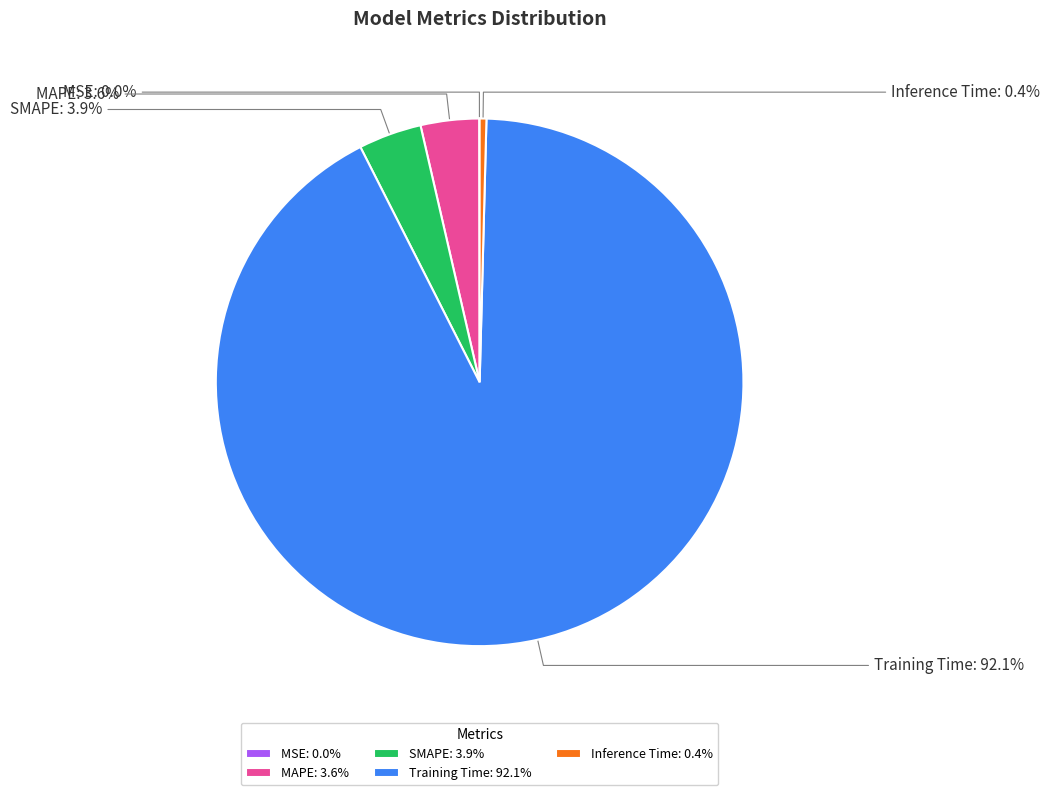

What percentage is NOT represented by Inference Time?

99.6%